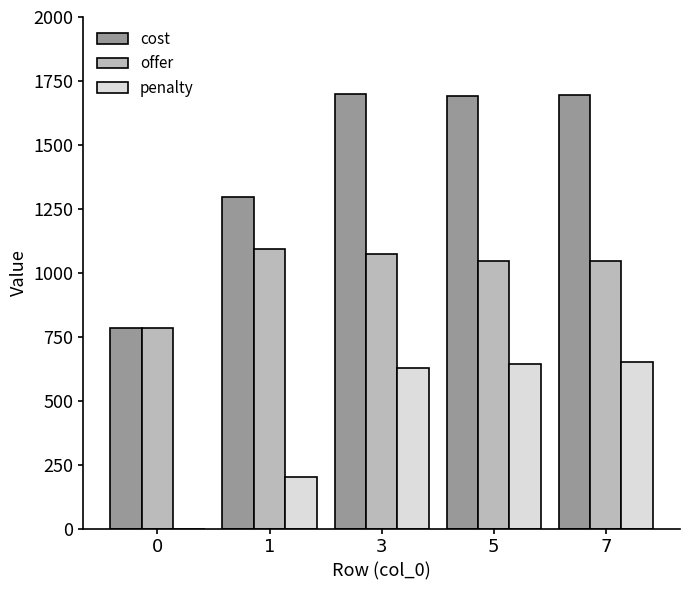

Is the value of cost at 5 greater than the value of penalty at 5?

Yes